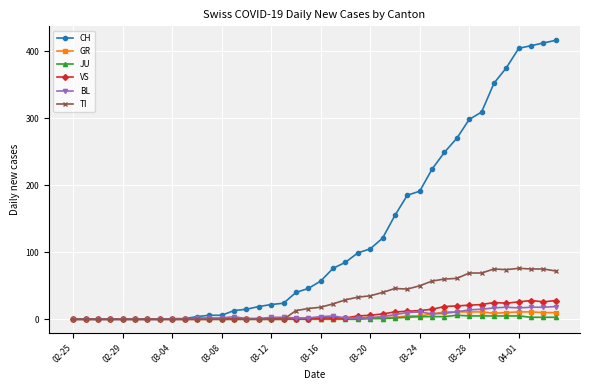

What is the maximum value shown in the chart?

416